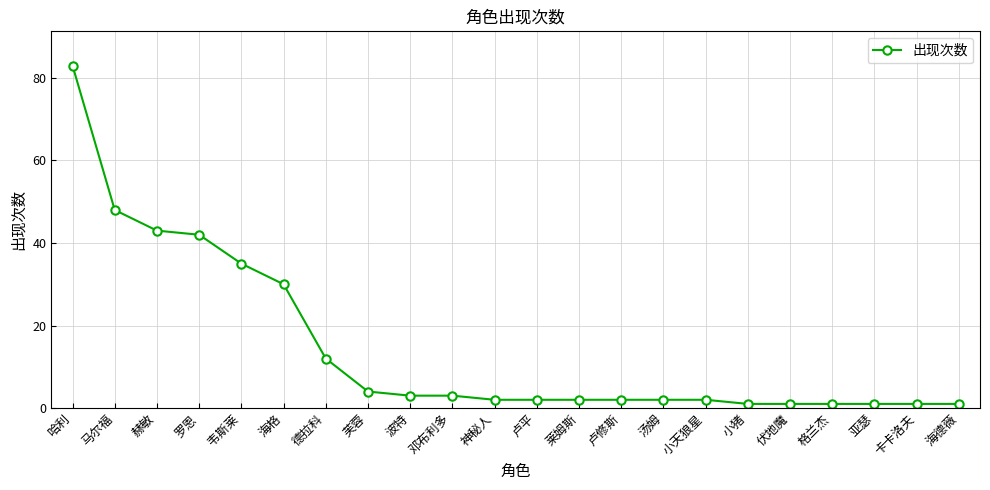

What position from the right is 伏地魔?

5